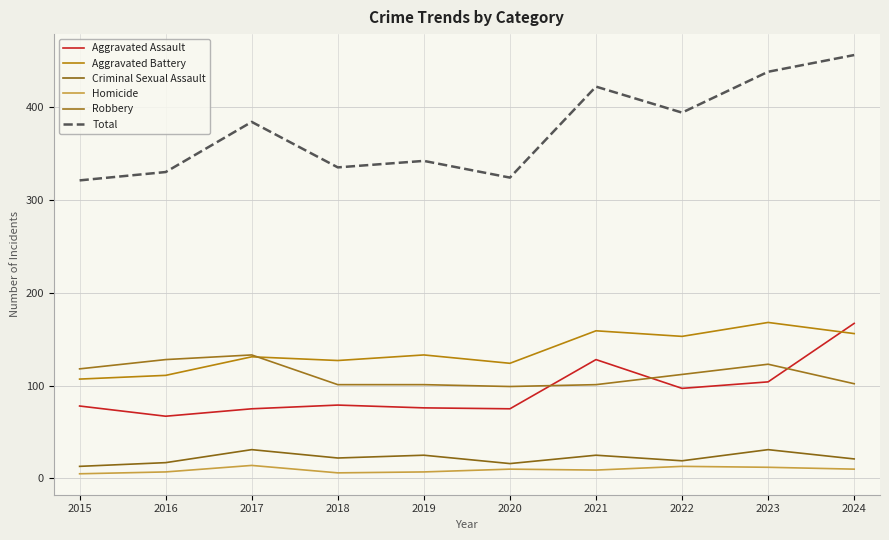

True or false: Aggravated Battery has a value of 58 at 2023.

False